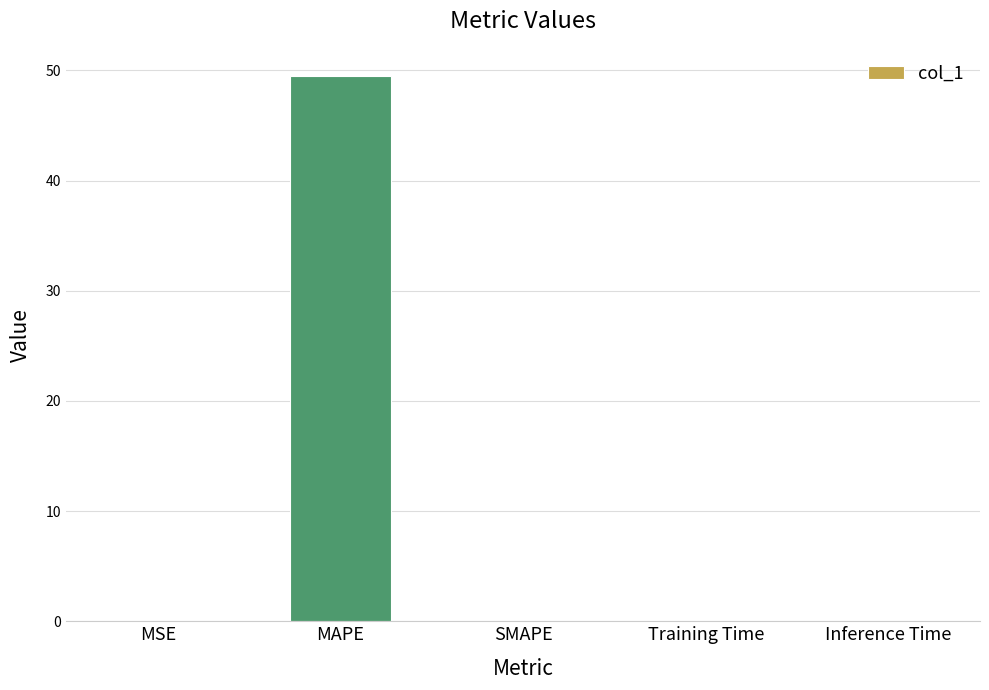

Which has a higher value, Training Time or MAPE?

MAPE